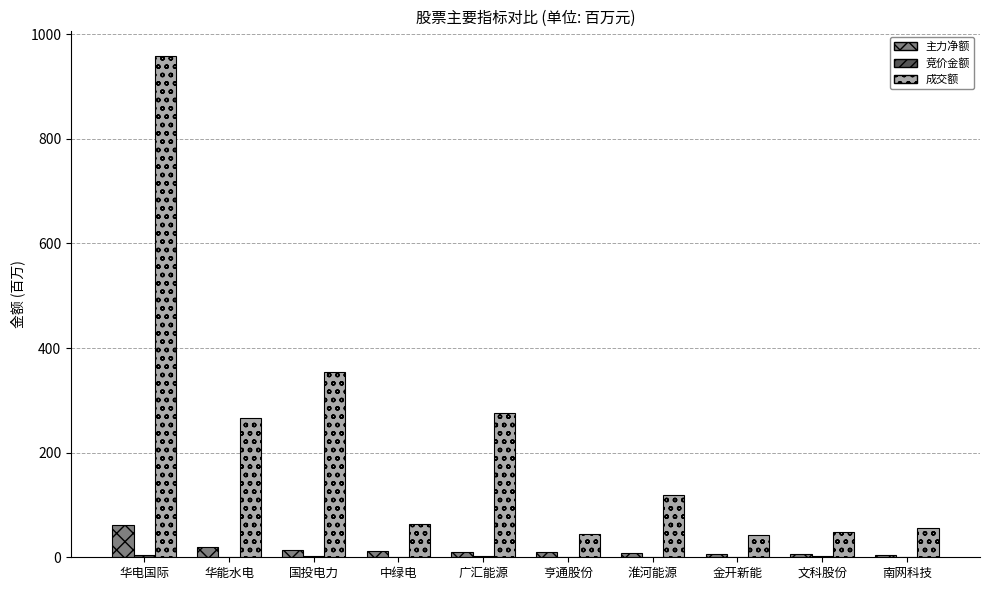

True or false: 成交额 has a value of 119.9 at 淮河能源.

True